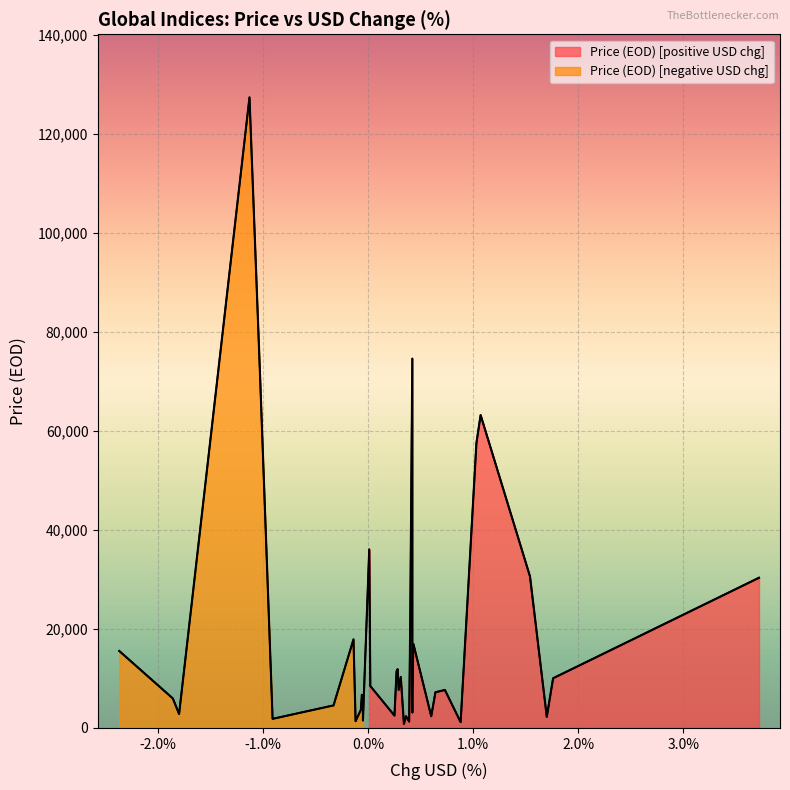

What is the average value?

17767.4